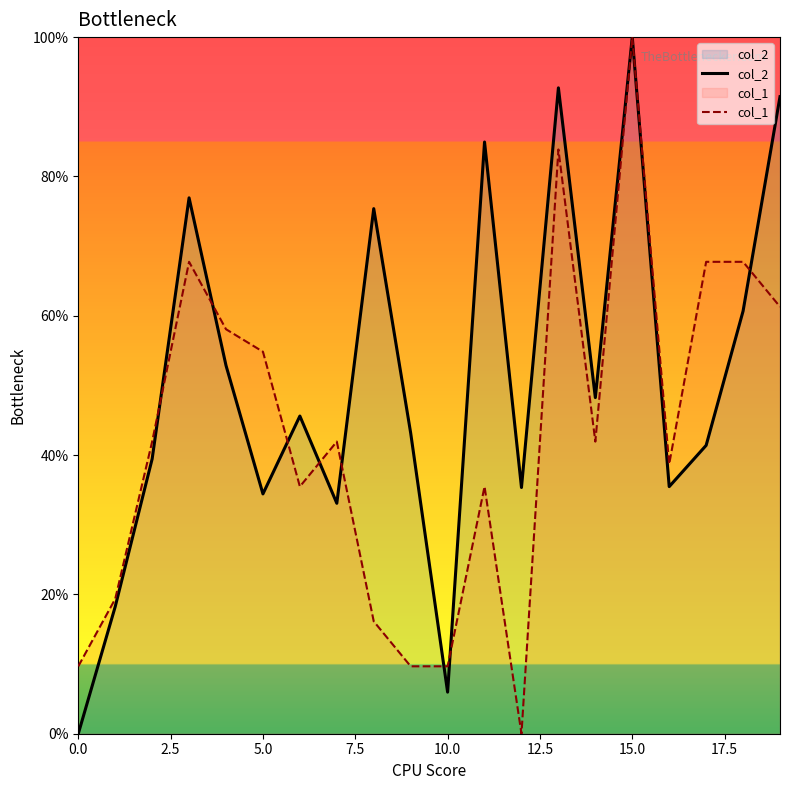

Which label corresponds to the largest value in the chart?

15.0